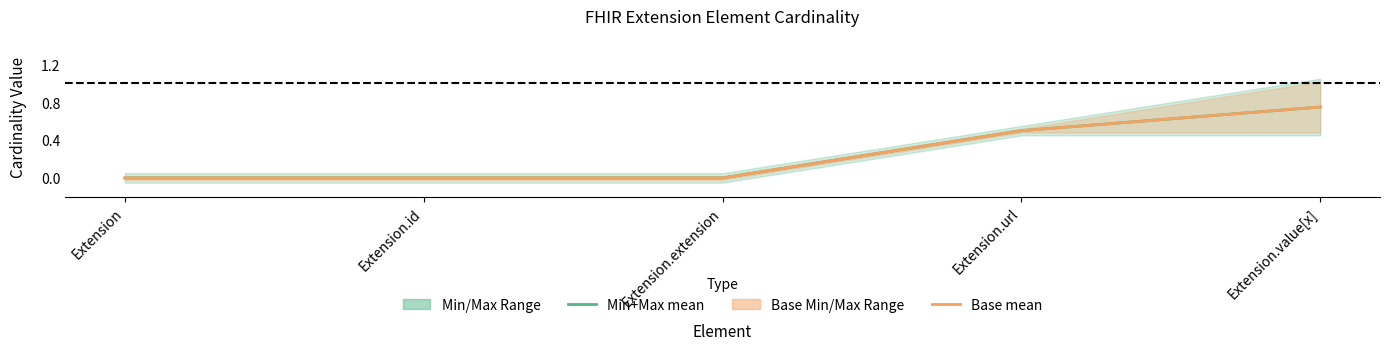

Which category has the highest value across all series?

Extension.value[x]